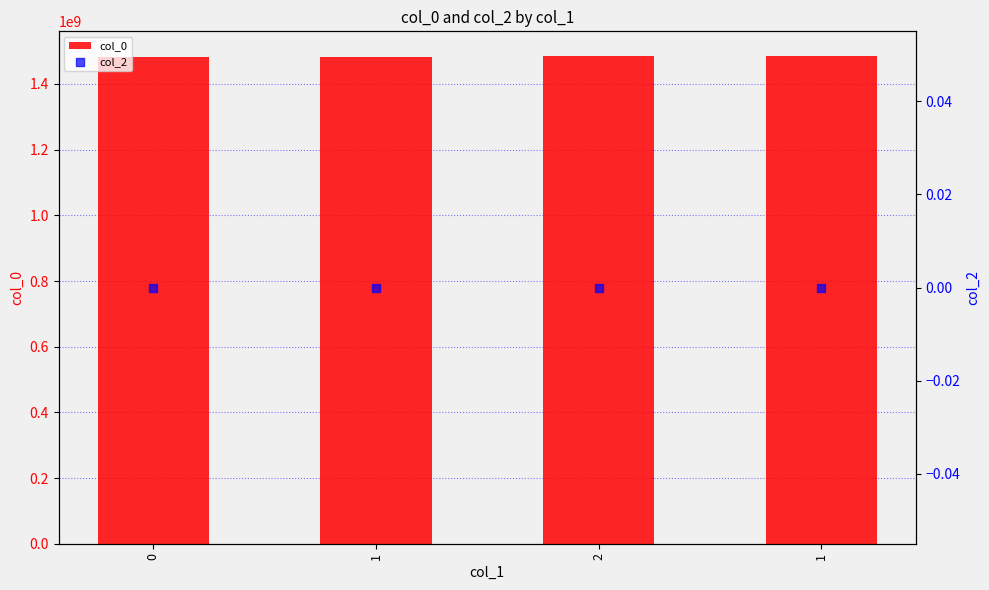

Which series has the largest total across all categories?

col_0